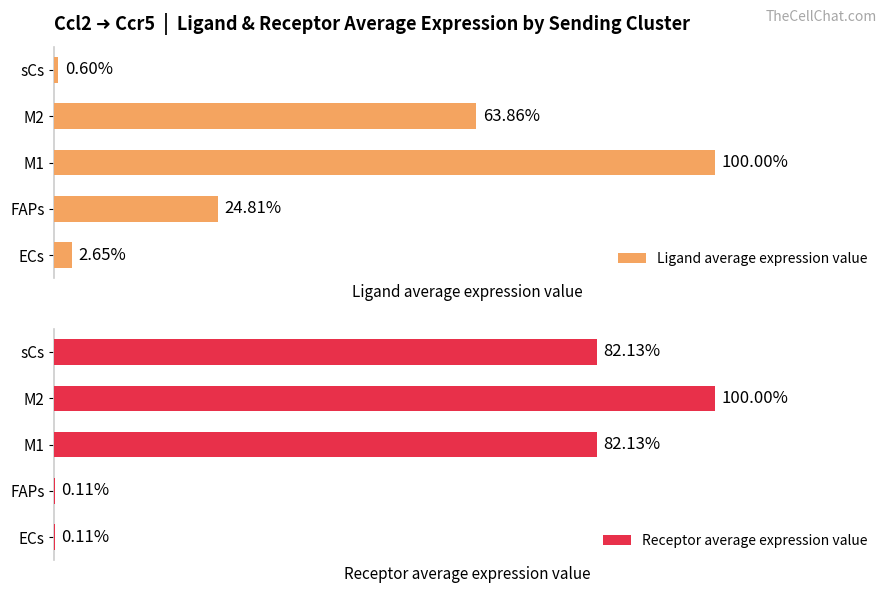

Are the bars grouped side by side (vs. stacked)?

Yes